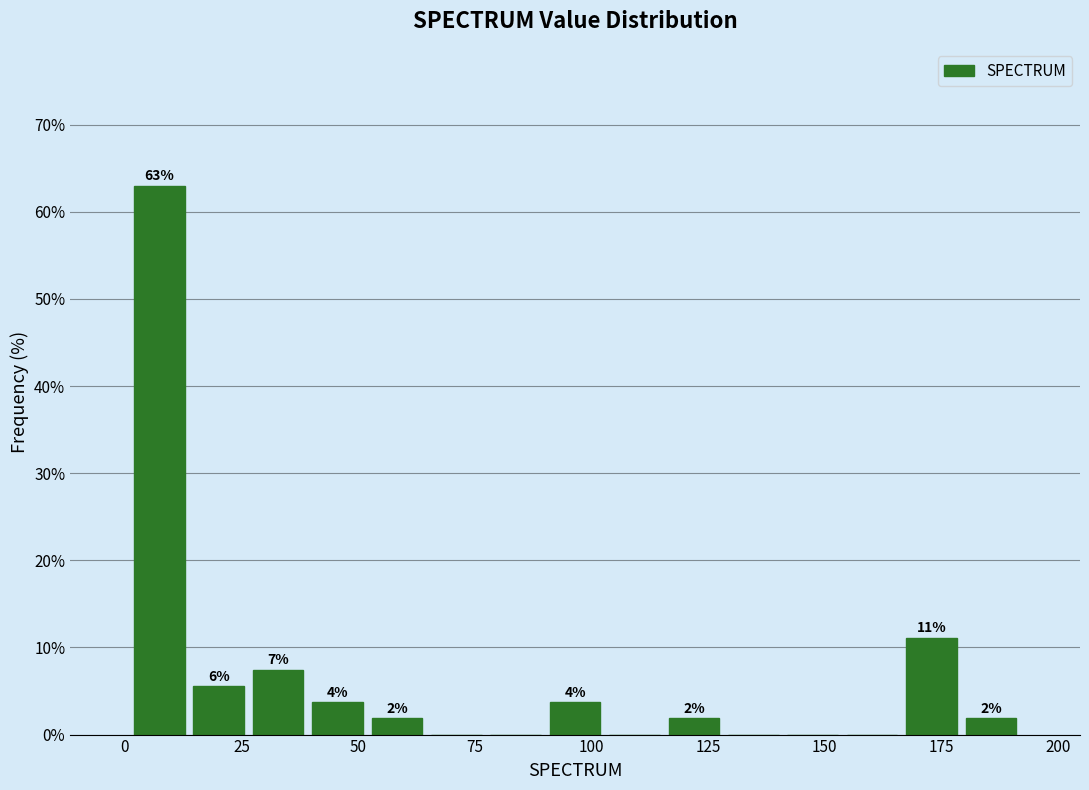

Around what value on the x-axis is the tallest bar? Give the approximate position of its centre, as read against the axis.

5